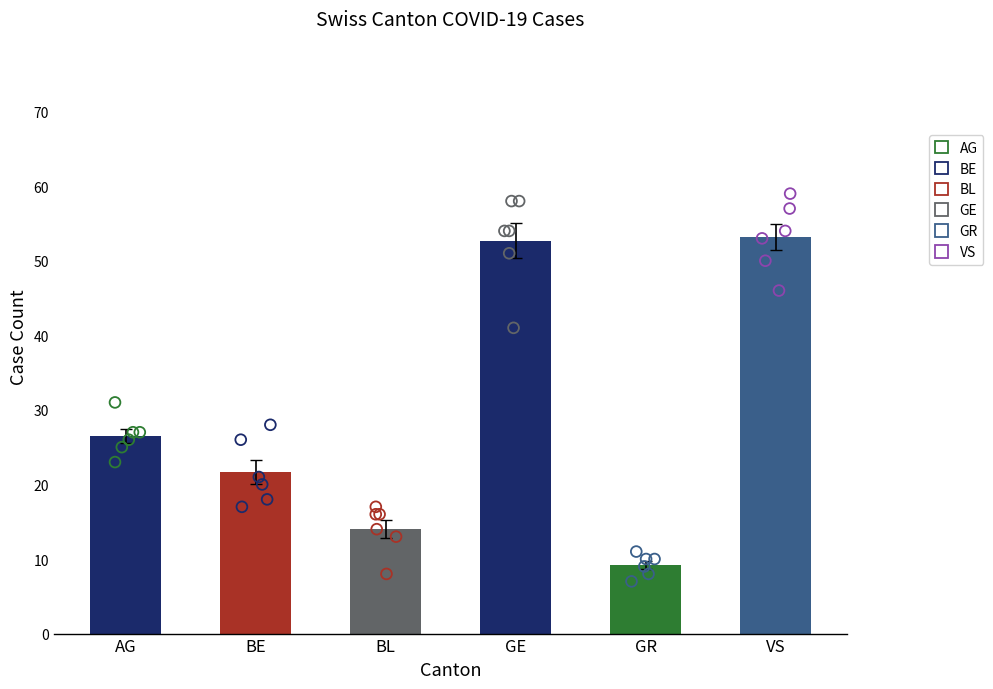

Which series contains the highest Y value?

VS